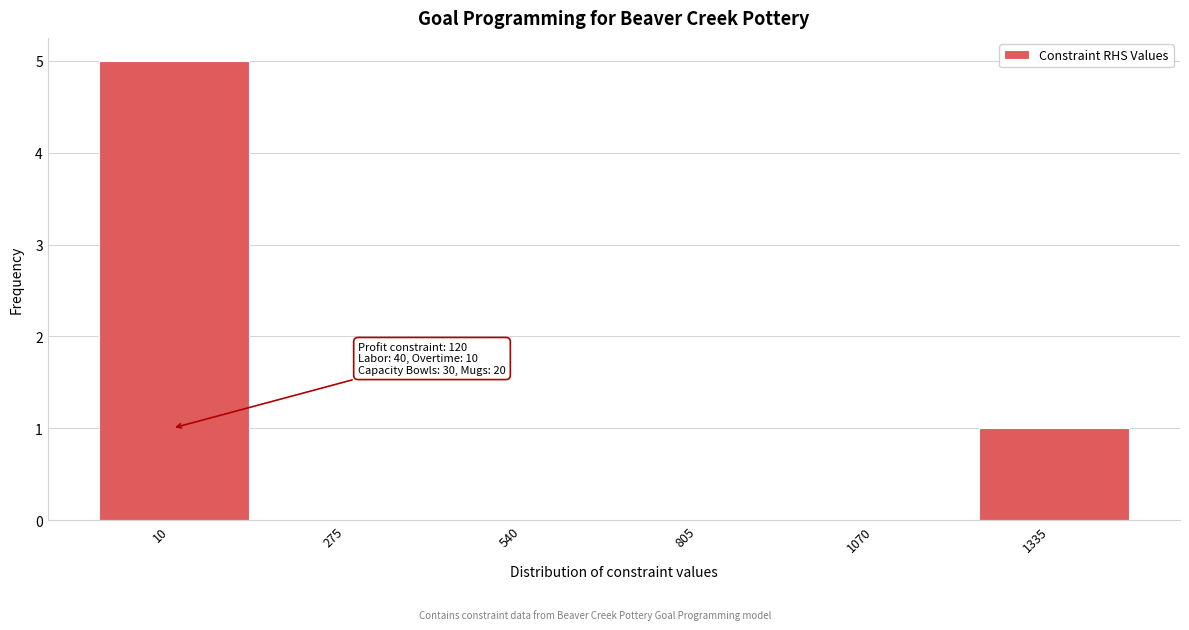

Reading right to left, transcribe all the data shown in this chart.

1335=1	1070=0	805=0	540=0	275=0	10=5